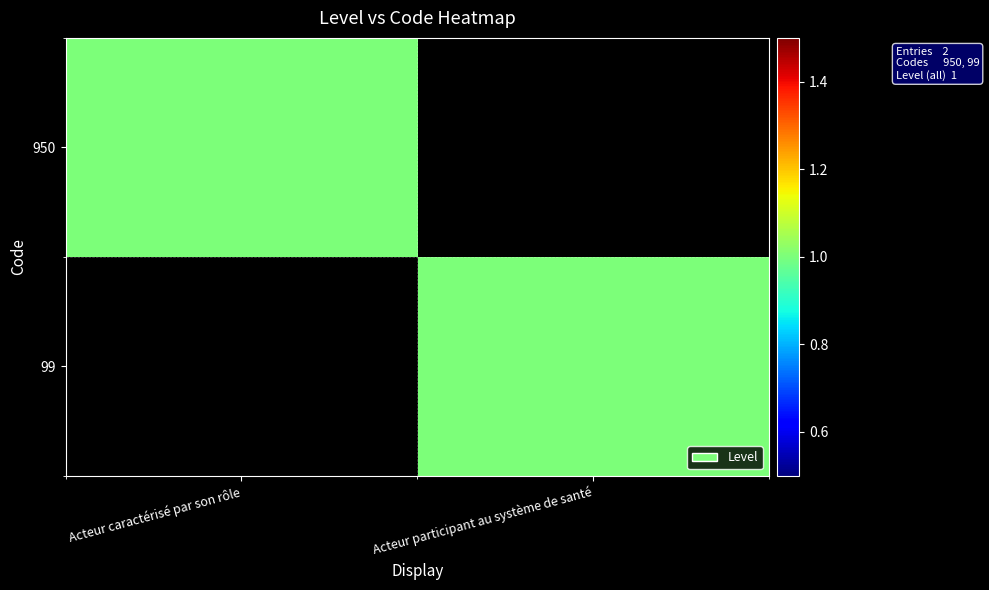

At Acteur participant au système de santé, list the series in order from largest to smallest.

99, 950